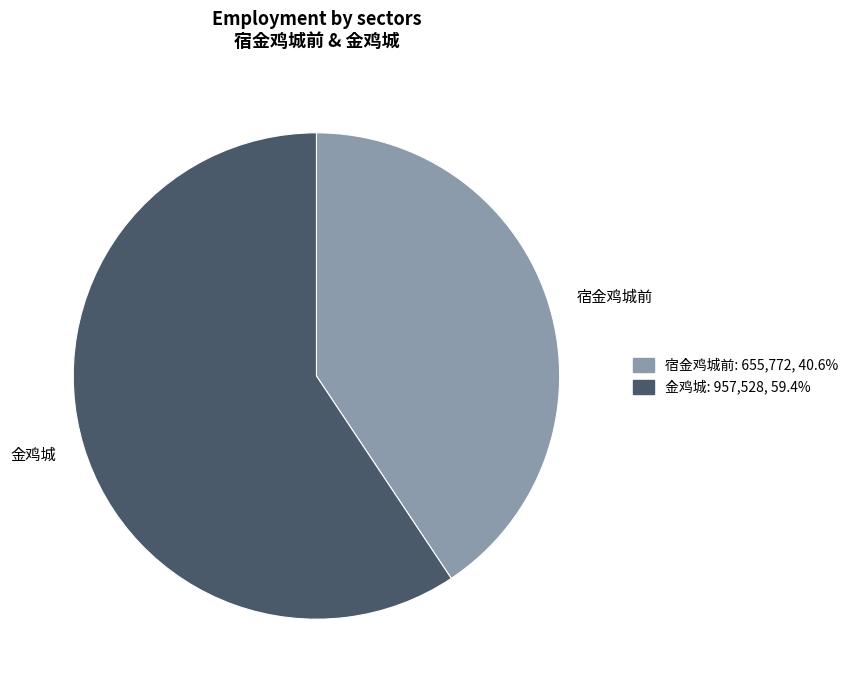

Which category accounts for the majority?

金鸡城